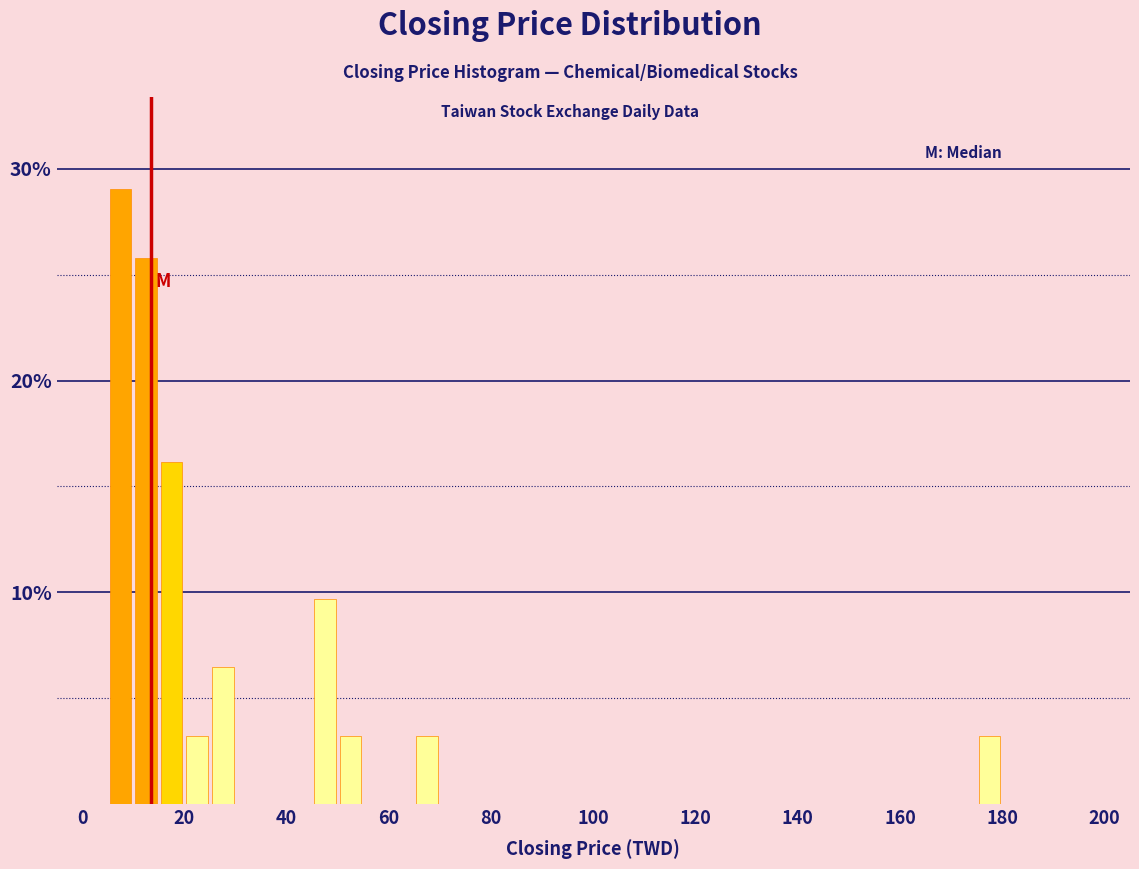

Around what value on the x-axis is the tallest bar? Give the approximate position of its centre, as read against the axis.

8